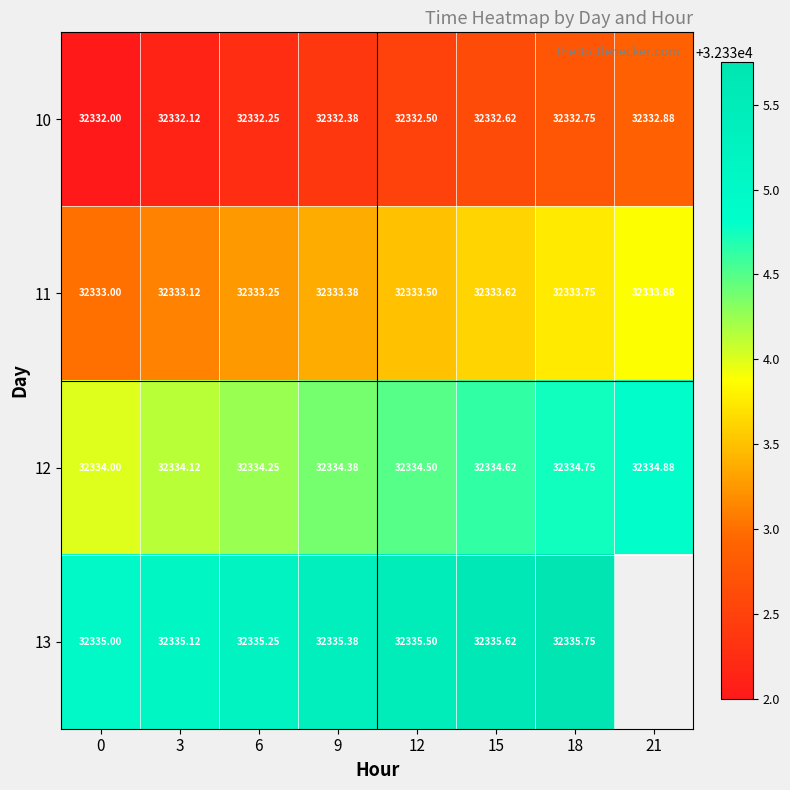

How many data points in row_3 are above 32335?

6